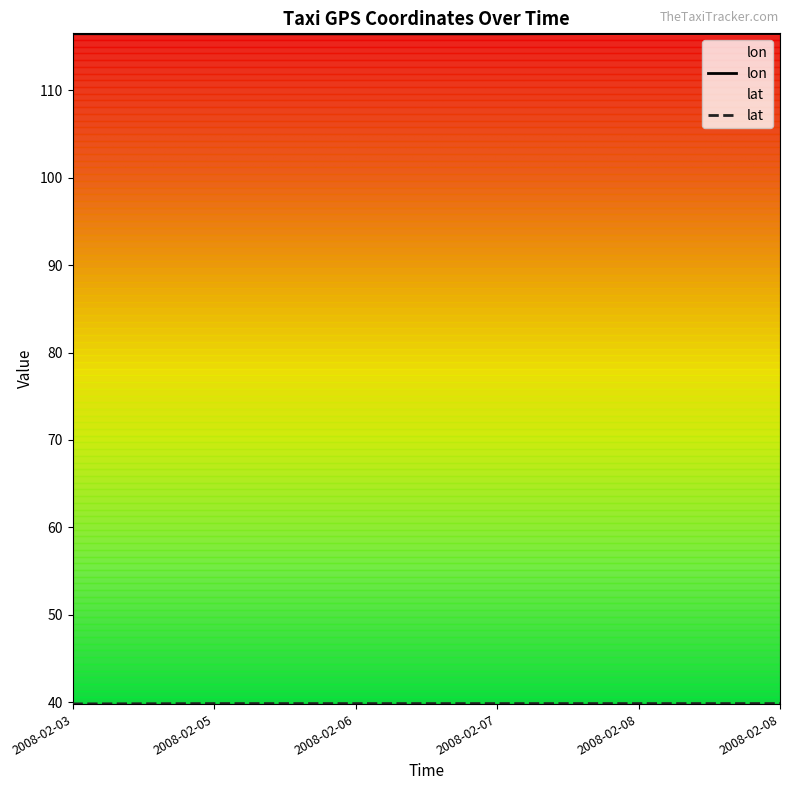

At how many categories does at least one series exceed 101?

6